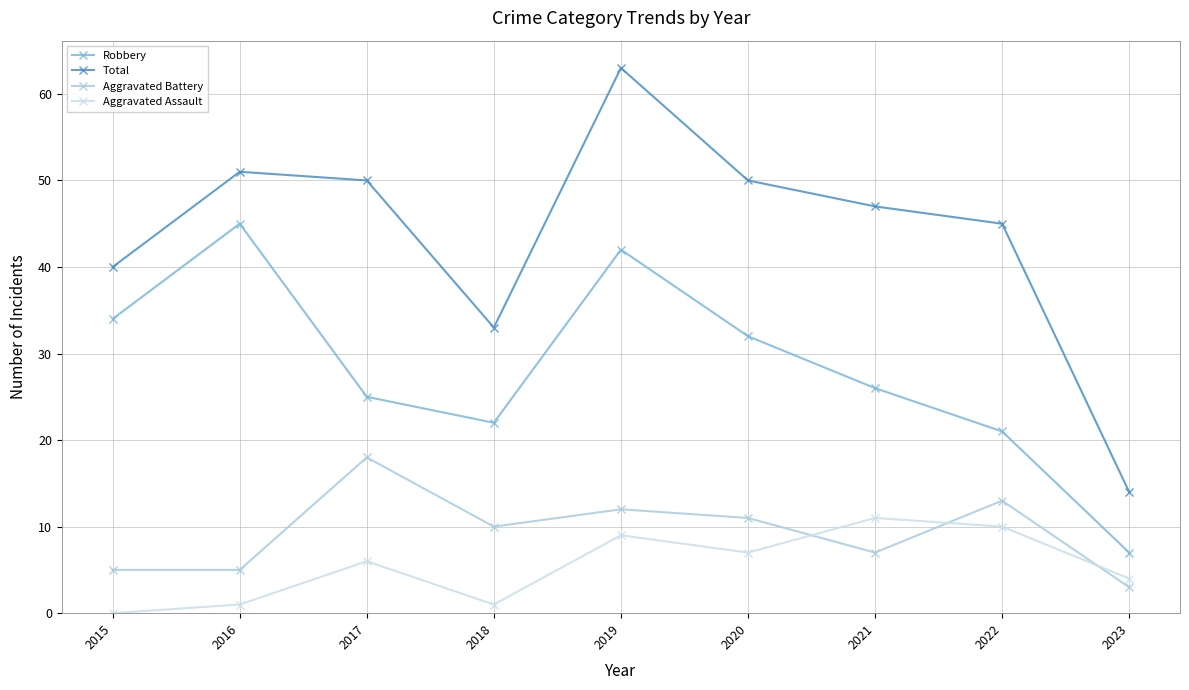

Which series has the widest spread of values?

Total